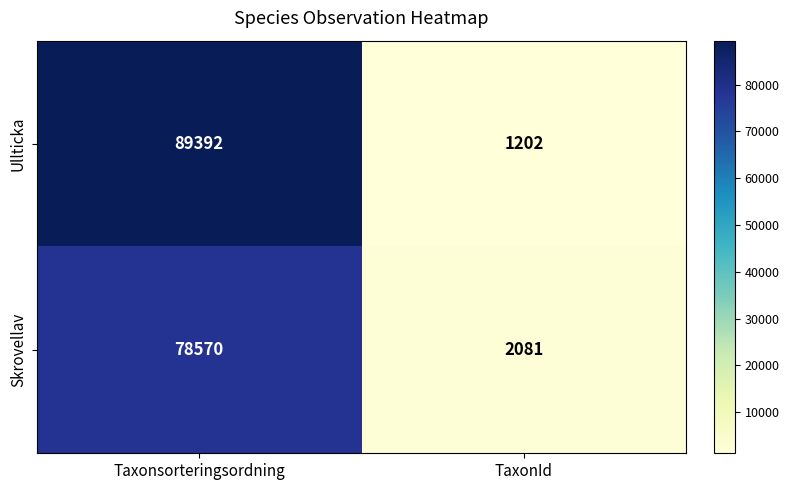

At Taxonsorteringsordning, list the series in order from largest to smallest.

Ullticka, Skrovellav